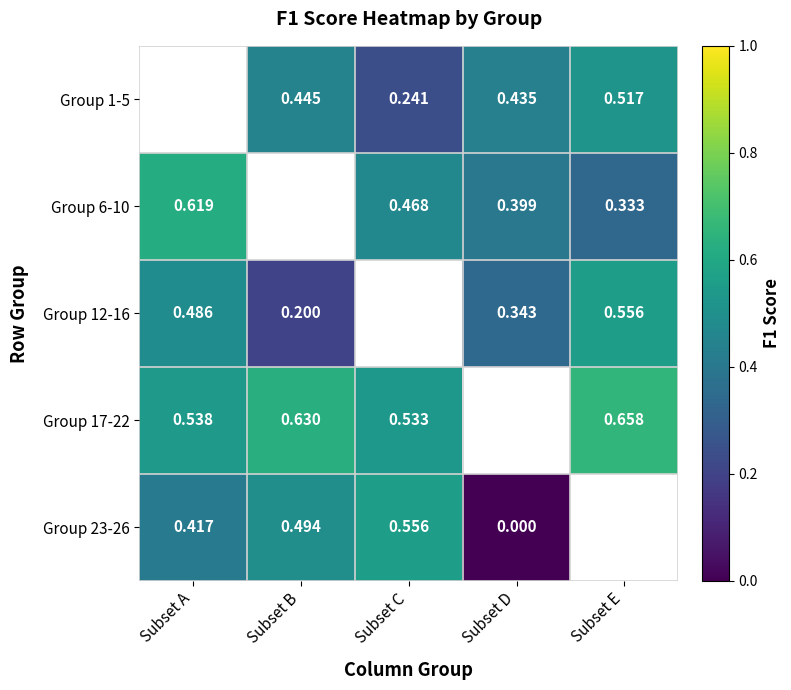

Is the value of Group 6-10 at Subset D greater than the value of Group 12-16 at Subset E?

No